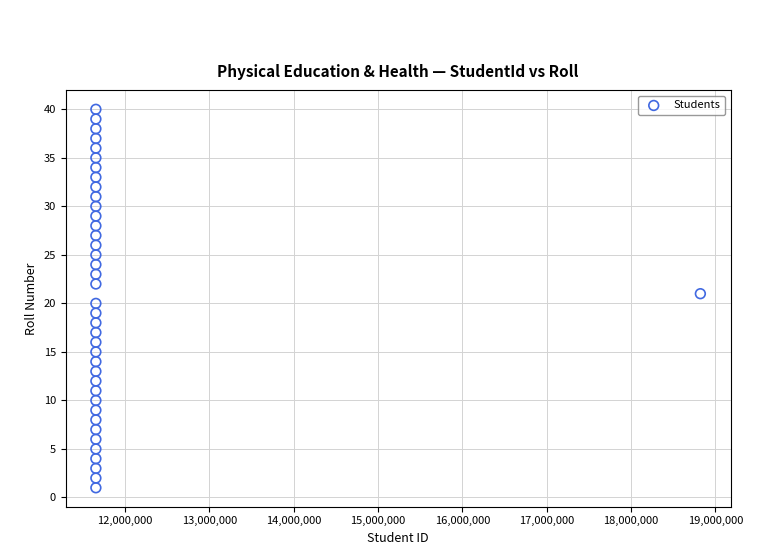

What is the range of X values (max minus min)?

7166812